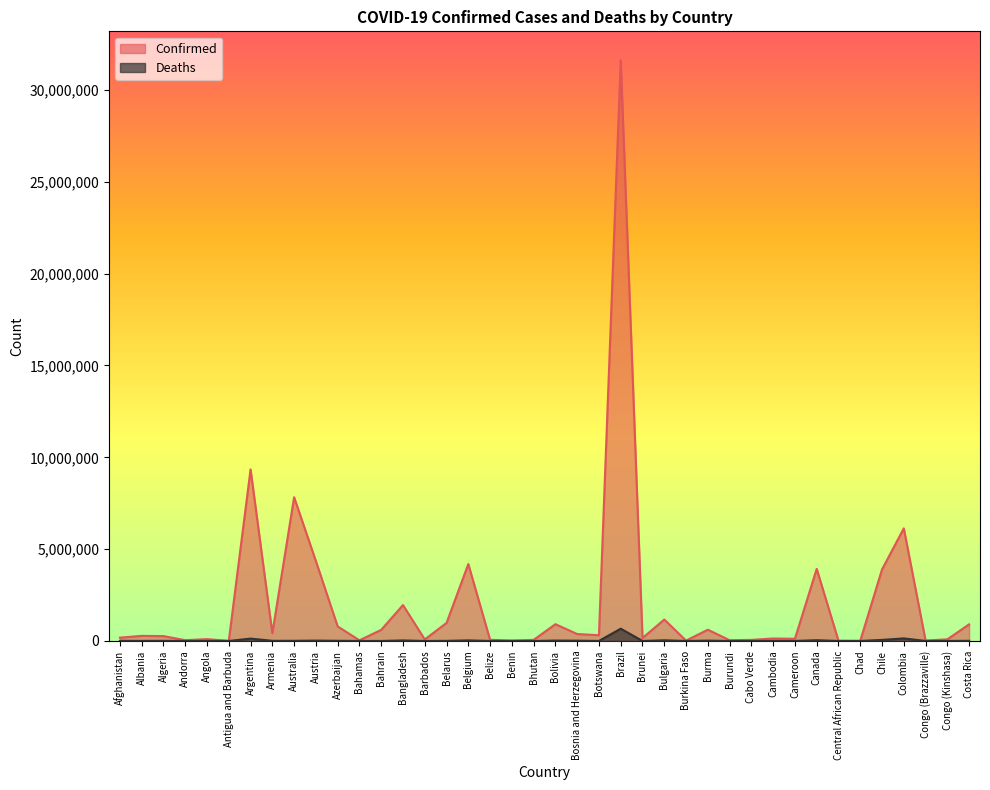

How many values in the Confirmed series exceed 277409?

19